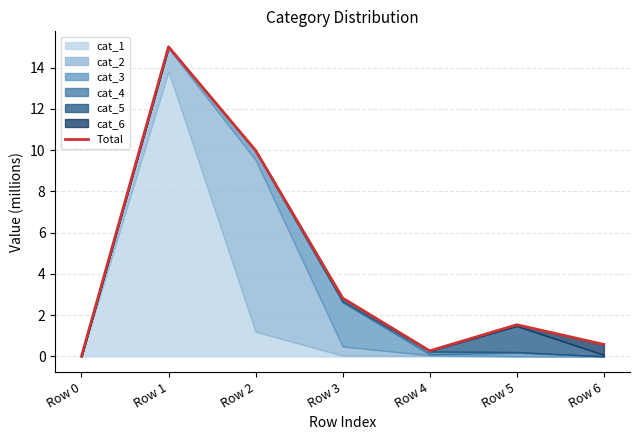

At which label does the data first exceed 1?

Row 1